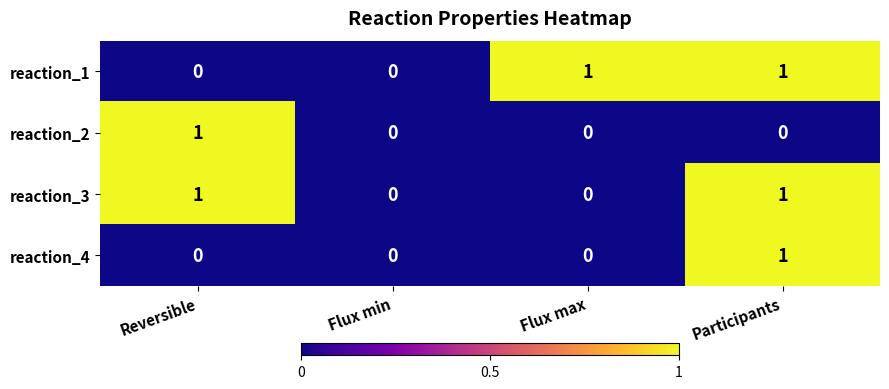

Is the value of reaction_3 at Participants greater than the value of reaction_4 at Flux max?

Yes